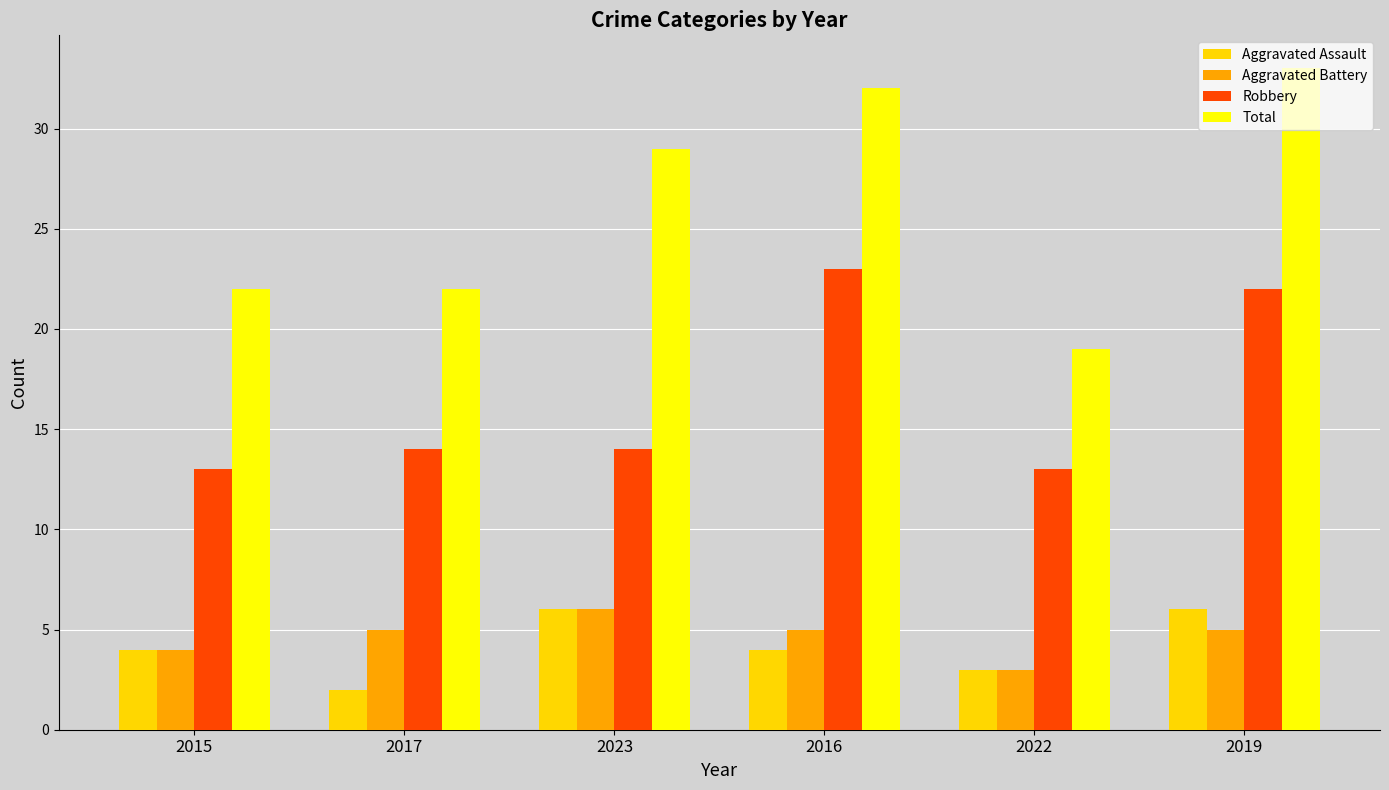

At which category does the chart reach its peak across all series?

2019